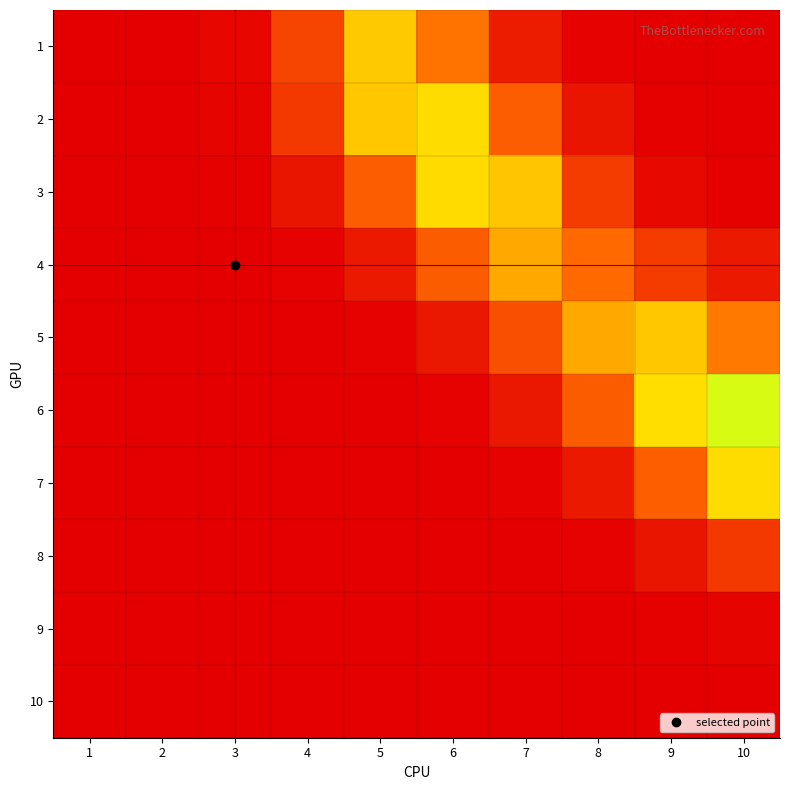

How many series are shown in this chart?

10